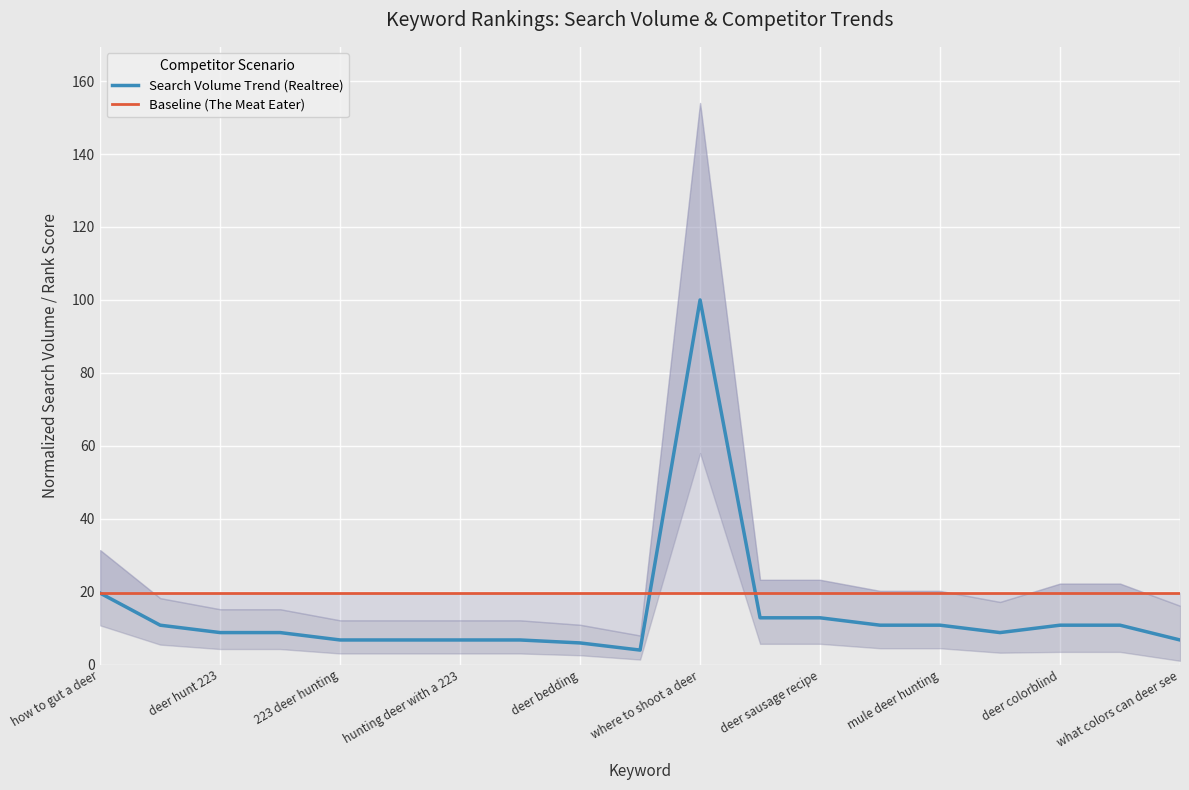

What is the highest value of the Search Volume Trend (Realtree) series?

100.0